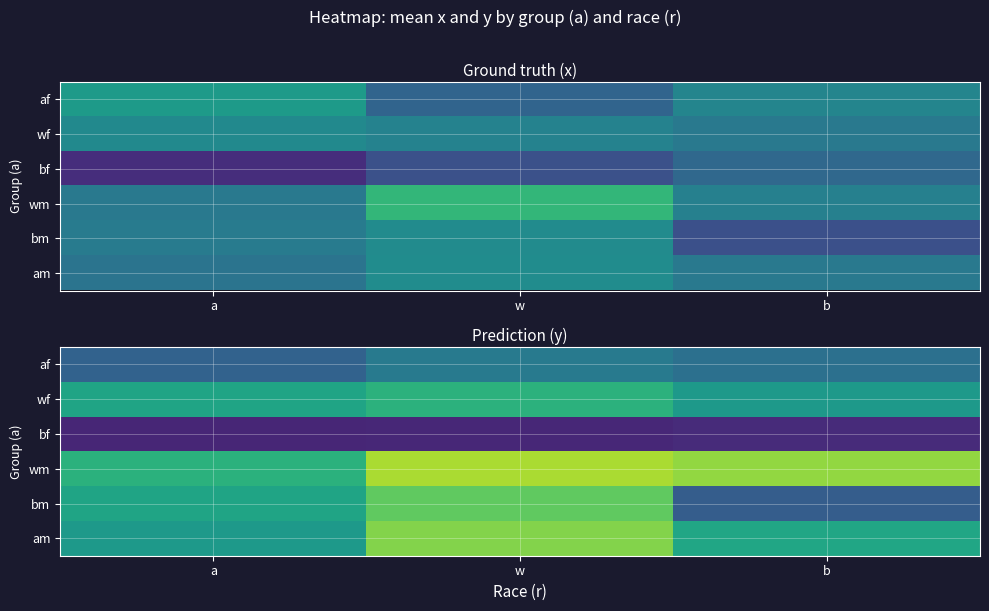

True or false: af has a value of 0.3 at w.

False